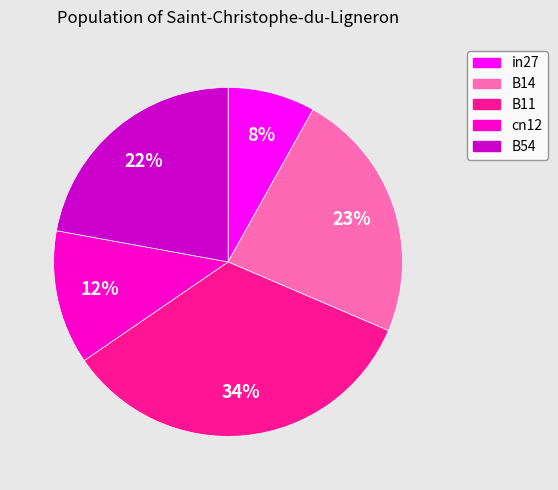

The cn12 slice represents 19% of the pie. True or false?

False